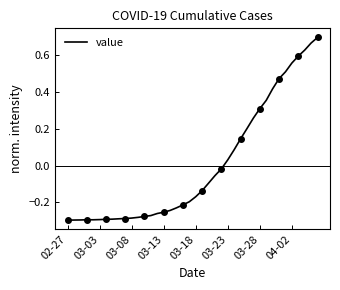

What is the label of the 2nd point from the left?

03-03